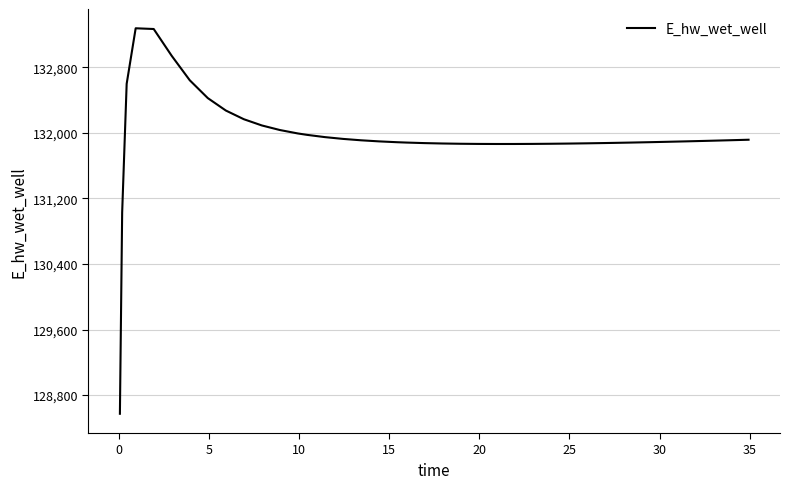

What is the greatest value displayed?

133276.8